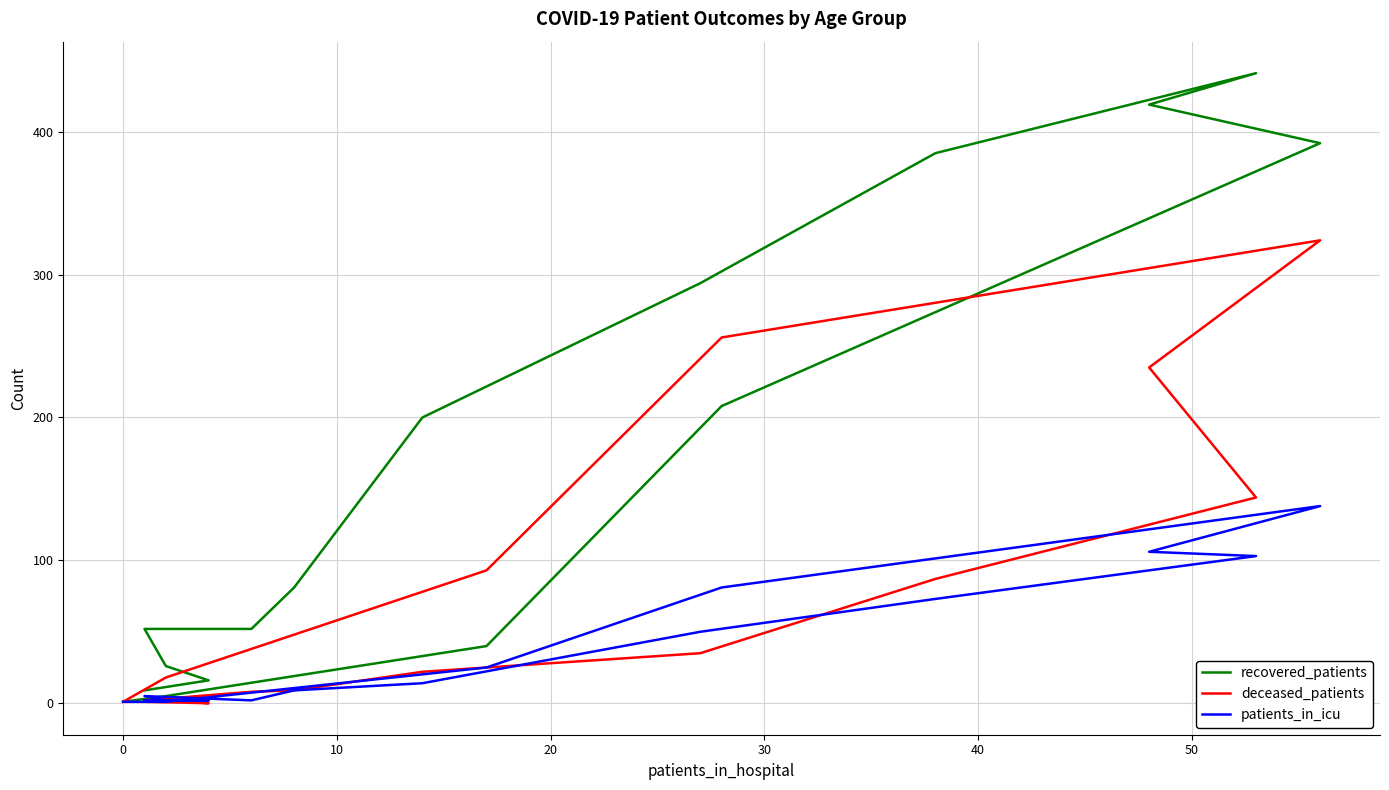

How many data points in deceased_patients are less than 22?

8